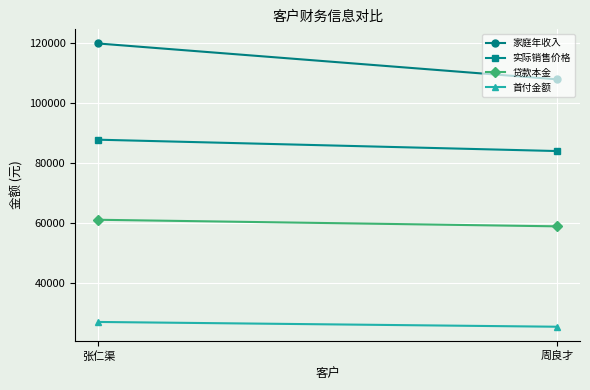

Read the 家庭年收入 value at 张仁渠, to the nearest 50.

120000